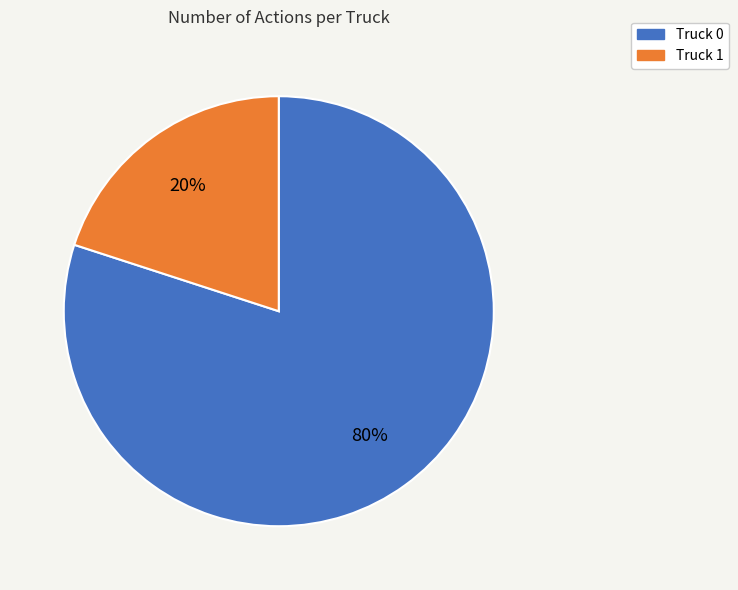

What is the smallest slice in the pie chart?

Truck 1